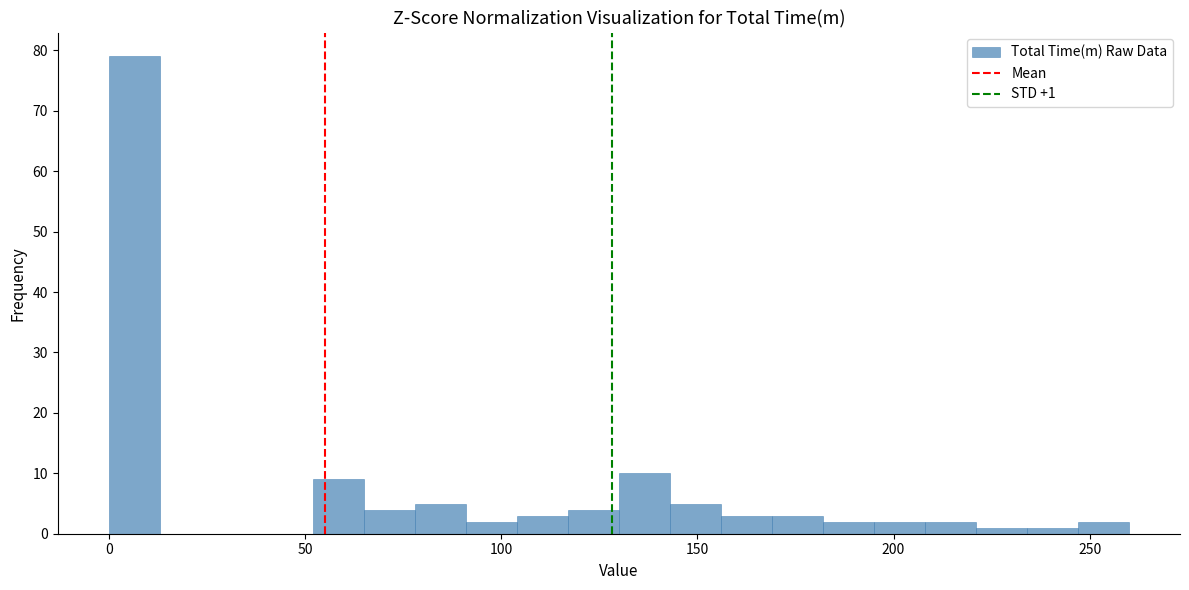

Around what value on the x-axis is the tallest bar? Give the approximate position of its centre, as read against the axis.

5